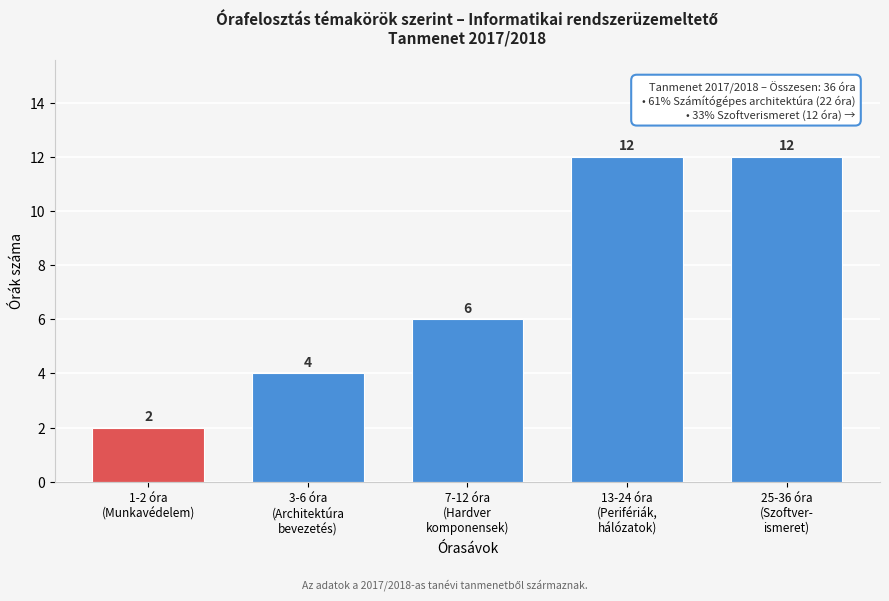

Reading left to right, transcribe all the data shown in this chart.

2	4	6	12	12